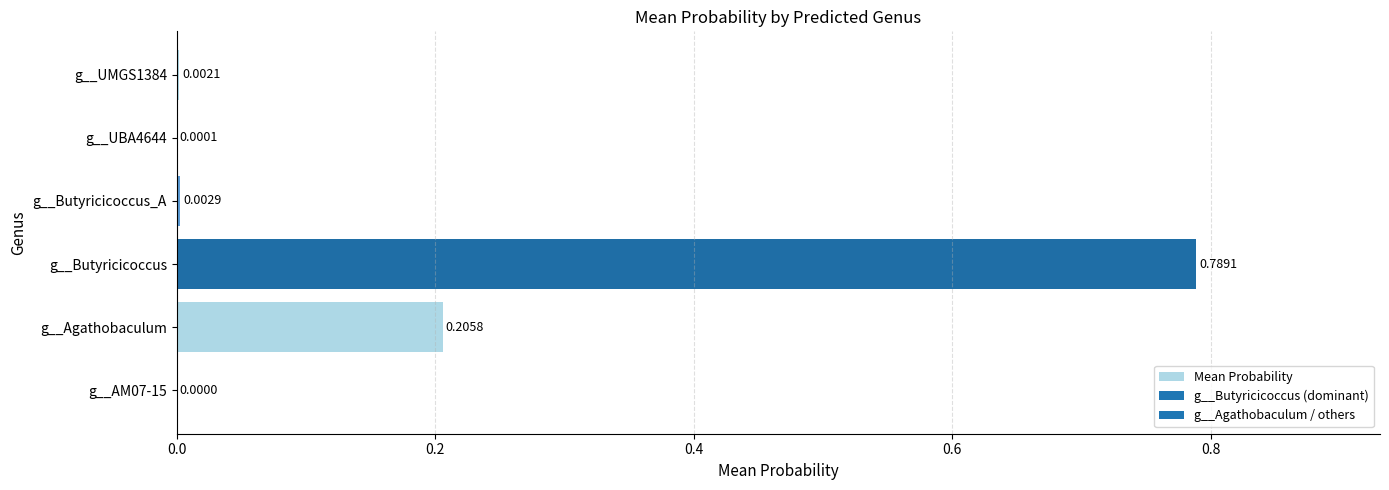

Are the bars horizontal?

Yes